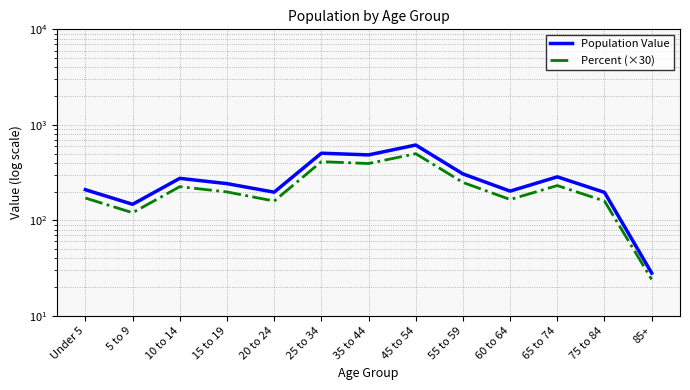

True or false: Population Value has a value of 413.1 at 55 to 59.

False